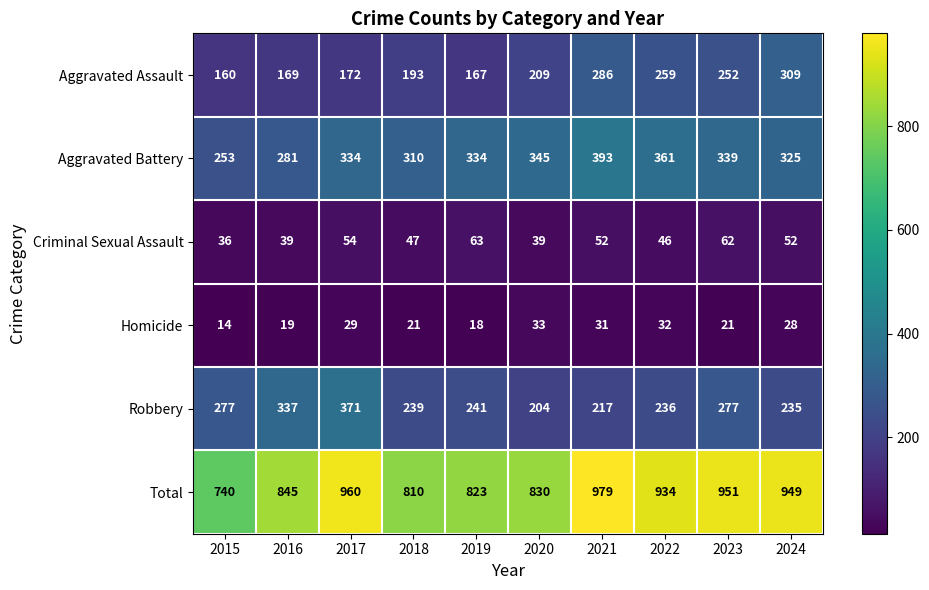

What is the sum of the Homicide values at 2021 and 2020?

64